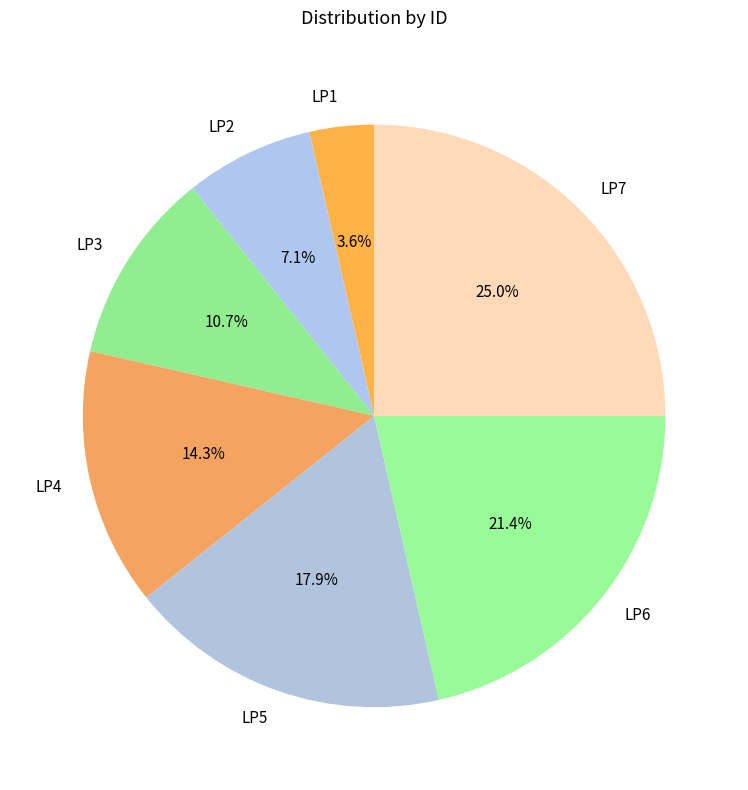

To the nearest percent, what portion does LP5 represent?

18%